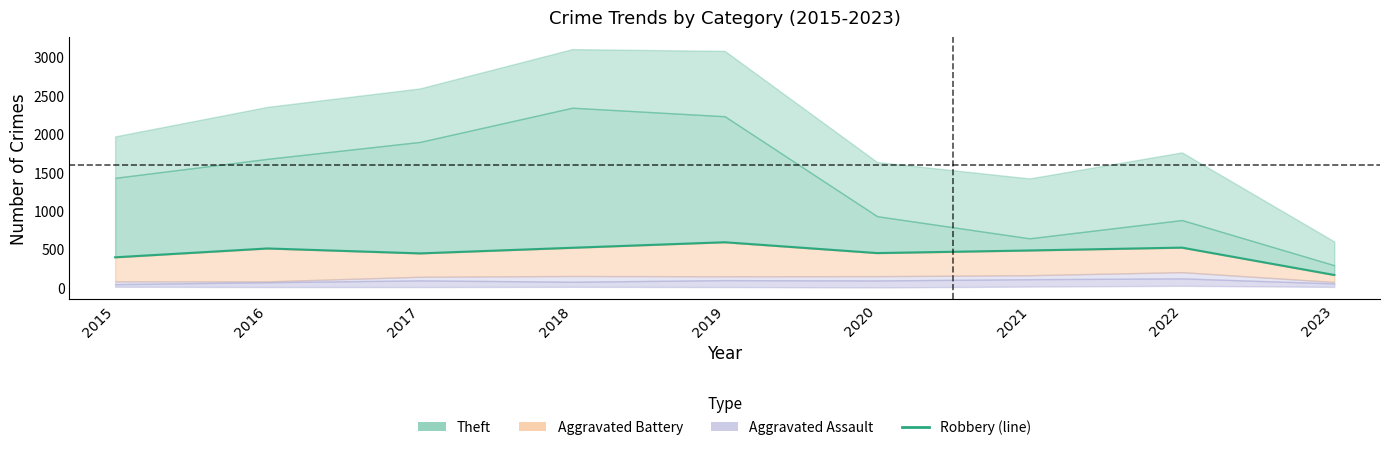

The chart shows a value of 714 at 2021. True or false?

False